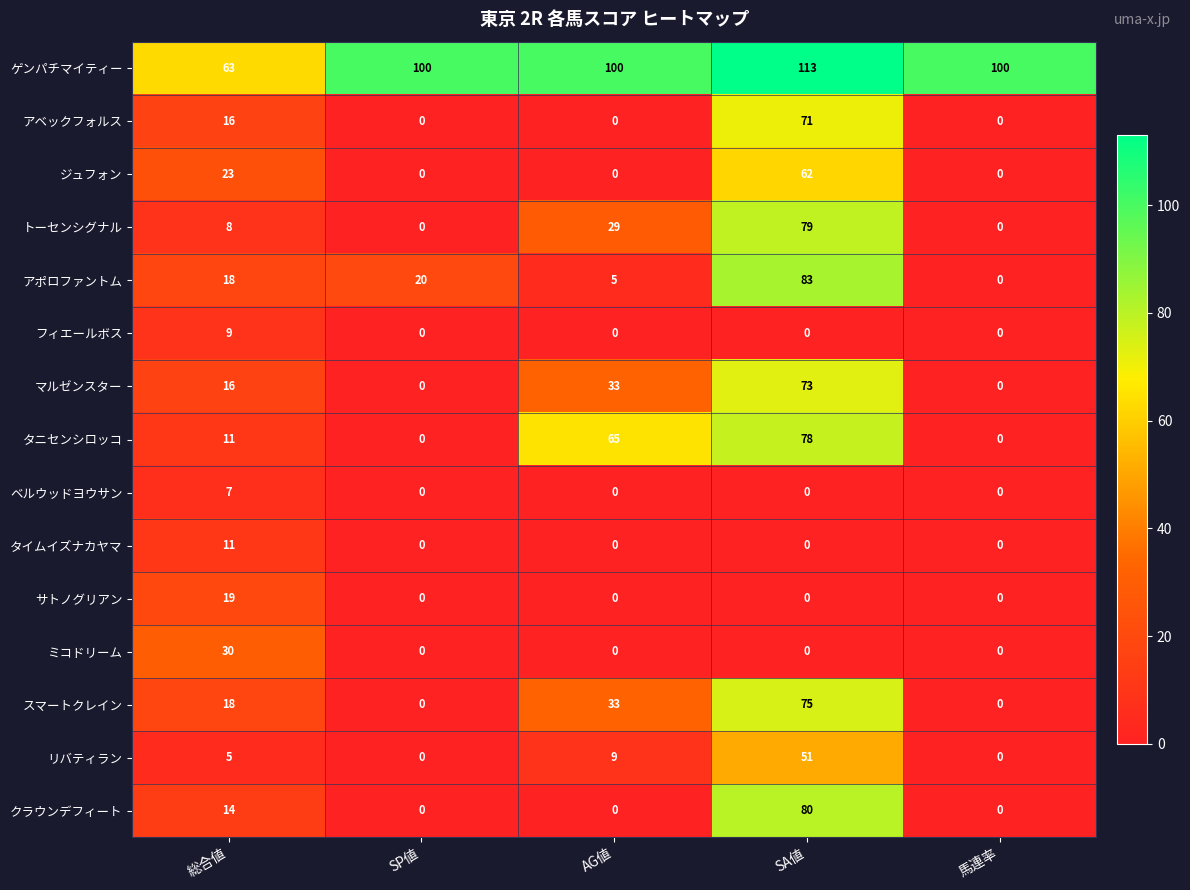

What is the difference between the maximum and minimum values in the トーセンシグナル series?

79